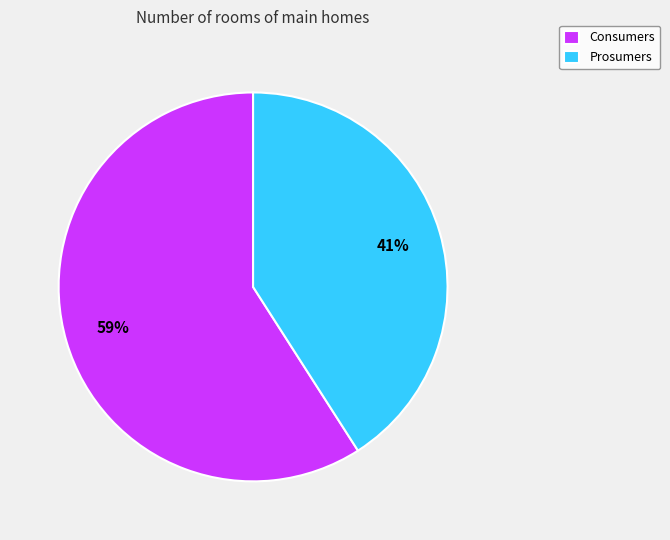

To the nearest percent, what is the combined percentage of Prosumers and Consumers?

100%